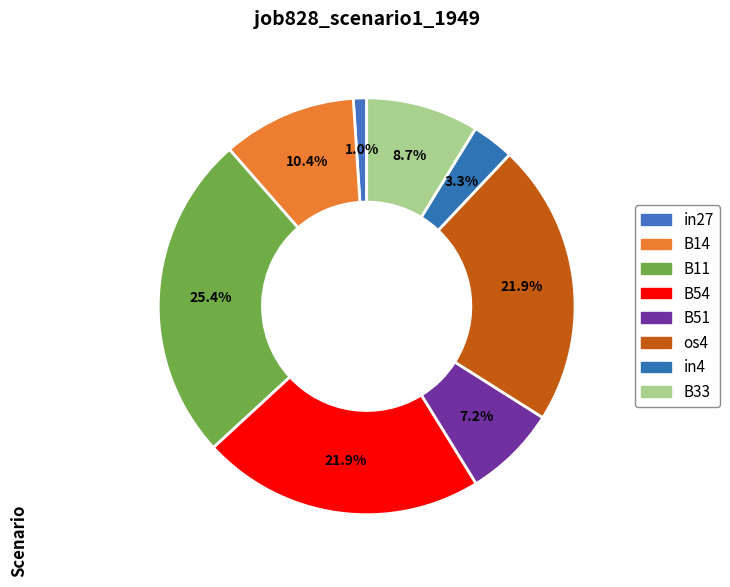

Rank the categories by value from highest to lowest.

B11, B54, os4, B14, B33, B51, in4, in27